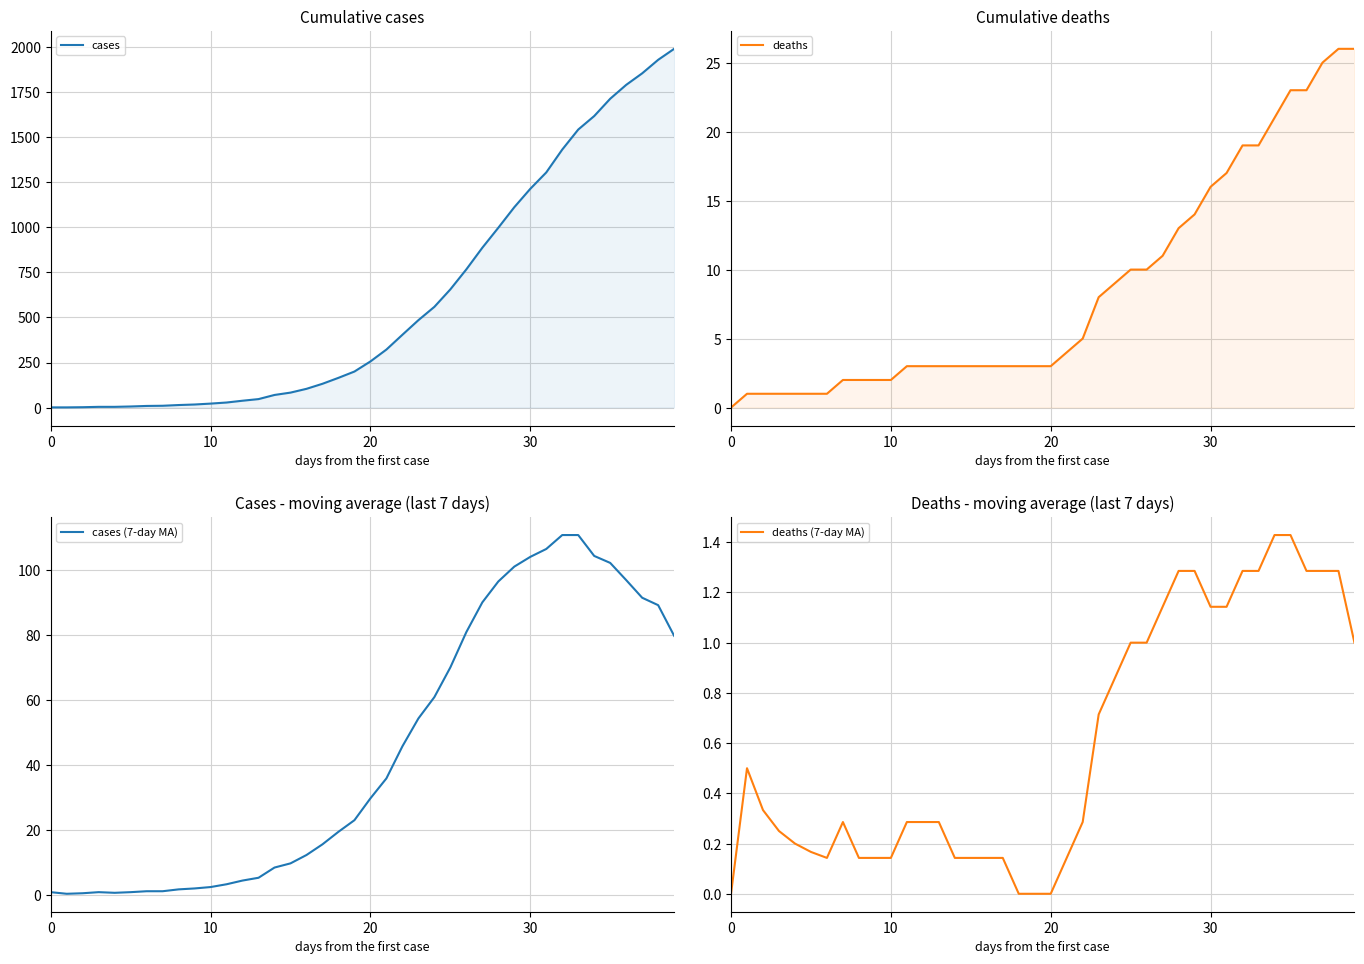

What is the maximum value shown in the chart?

1991.0